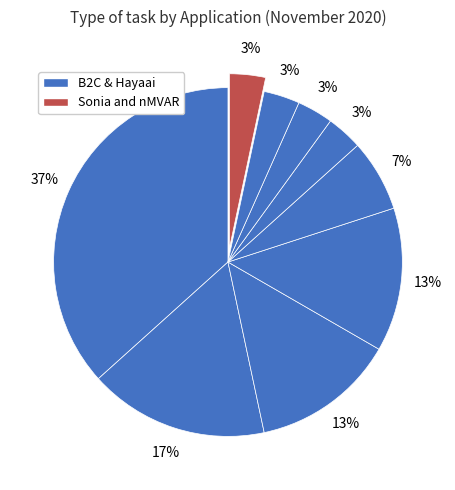

Count the number of slices in the pie.

9